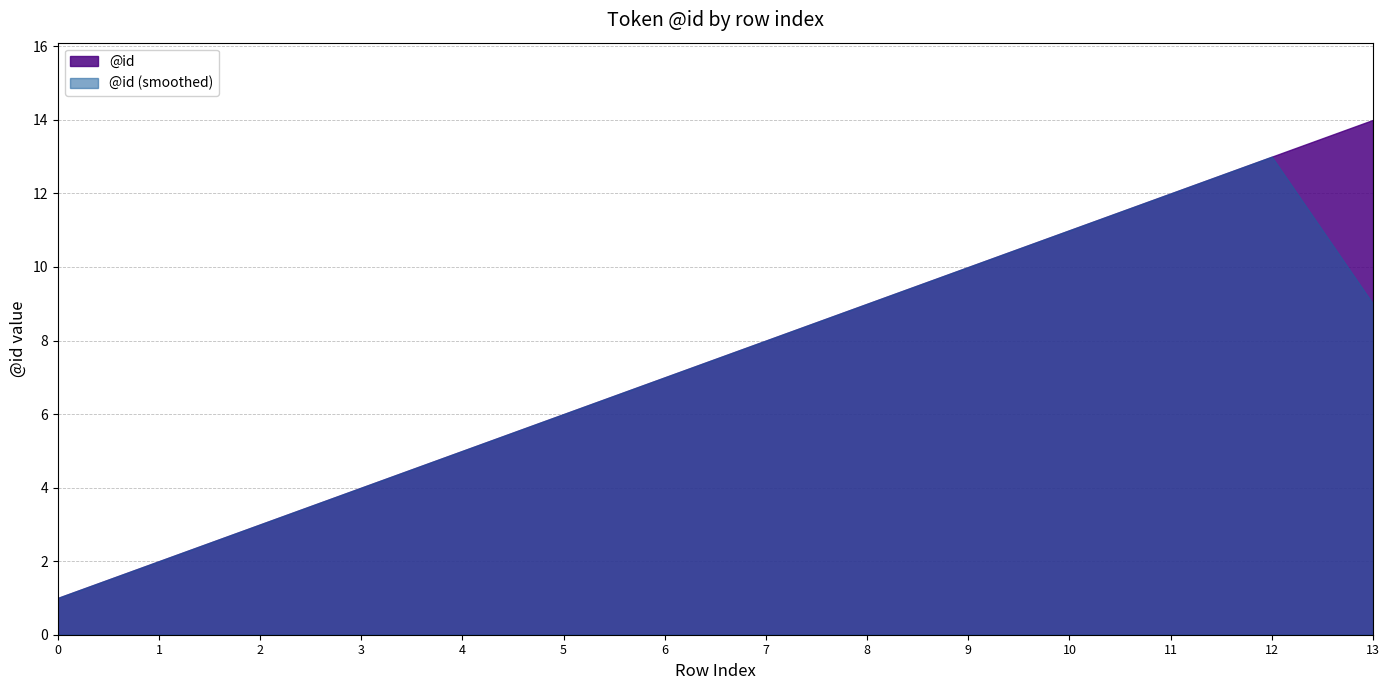

True or false: there are more than 2 points higher than both neighbors.

False